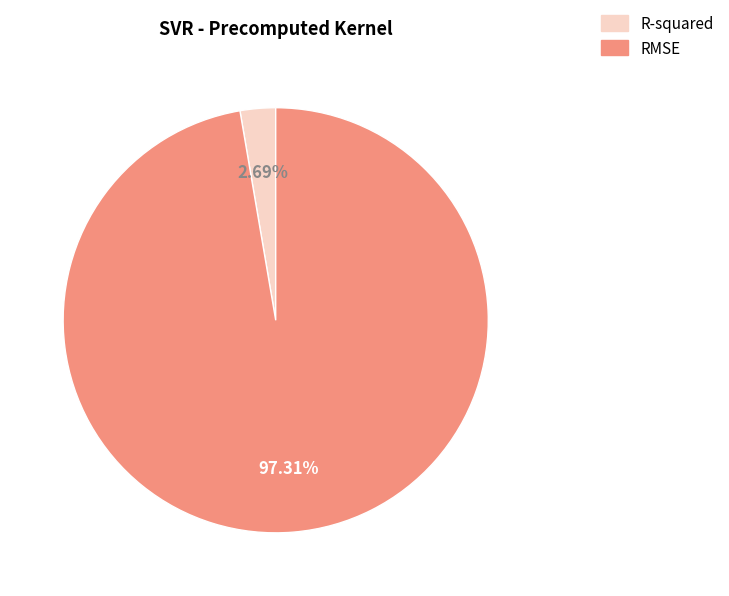

To the nearest percent, what is the difference between the largest and smallest slice percentages?

95%